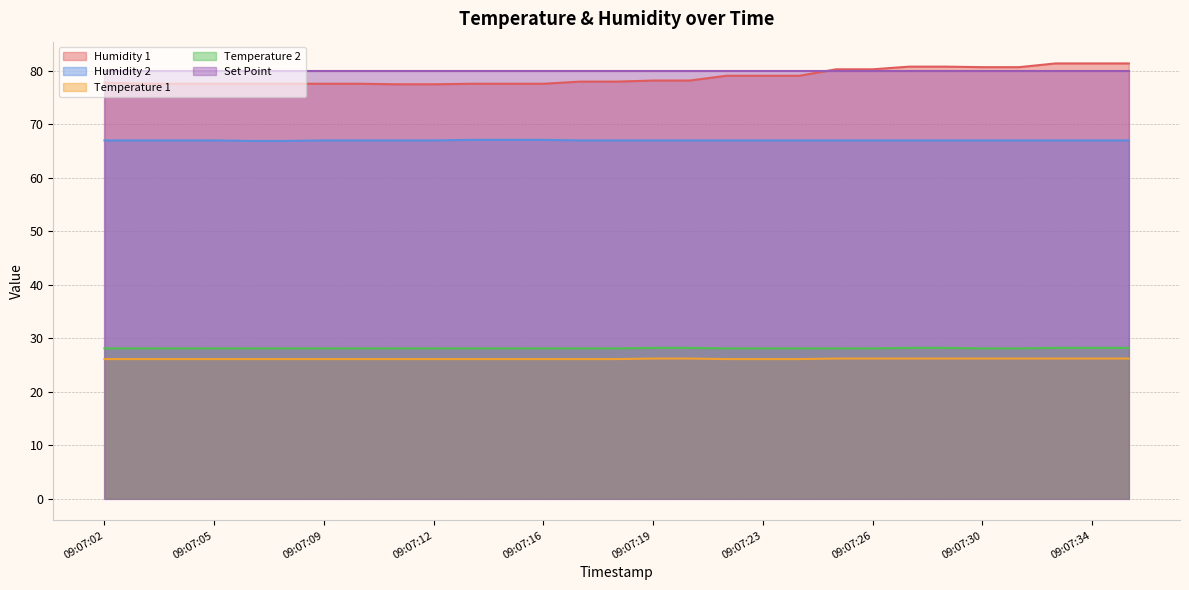

True or false: Temperature 1 and Temperature 2 intersect in this chart.

False